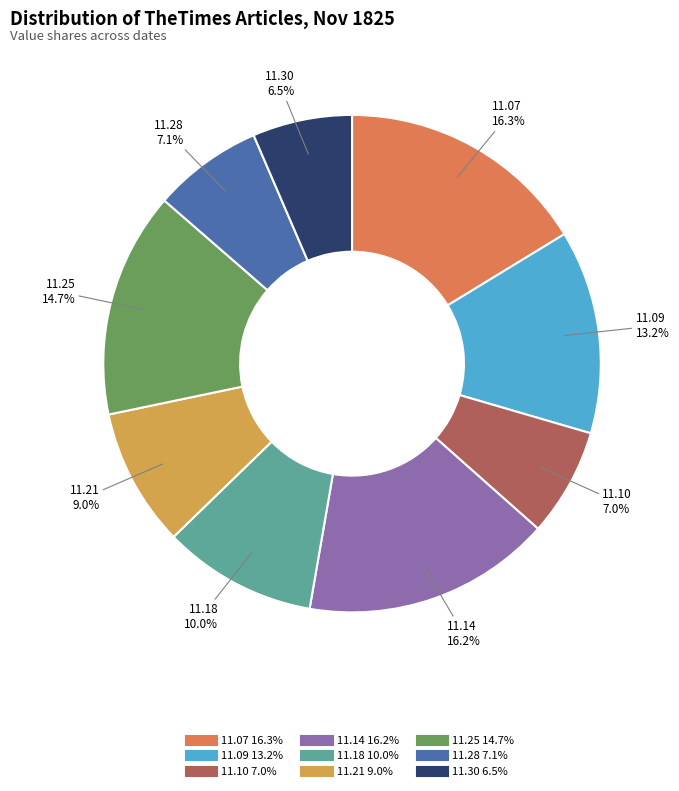

Is there a majority slice in this chart?

No